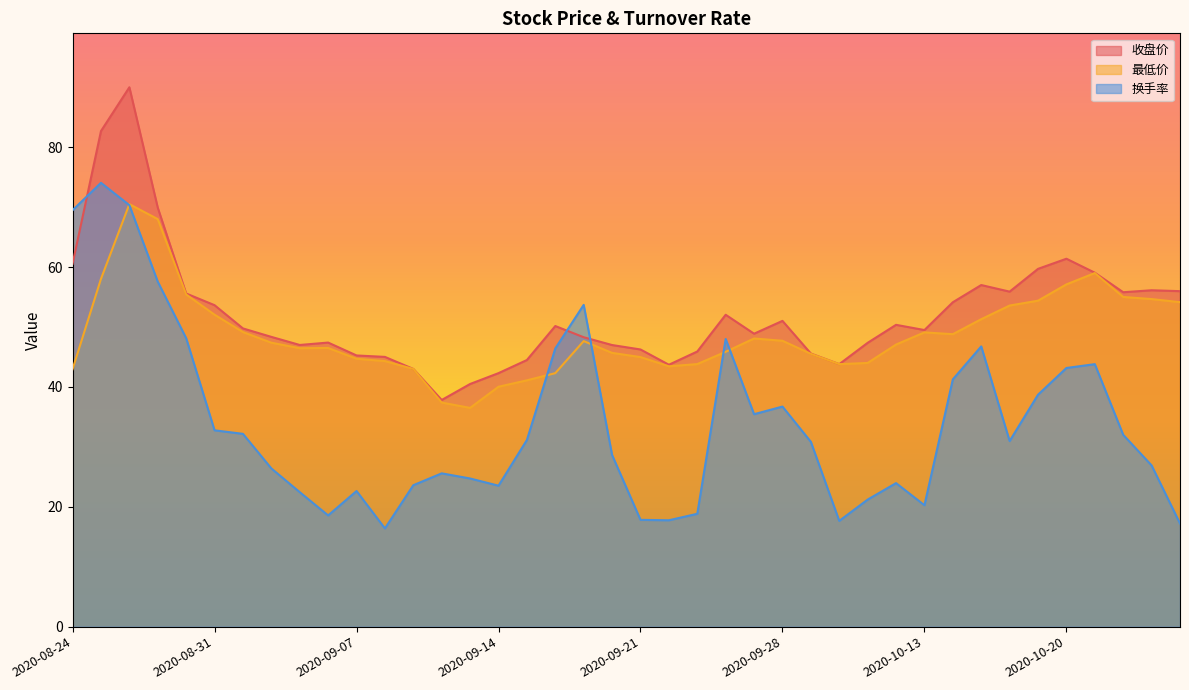

What is the value of the 最低价 point at the 16th from the left?

40.0